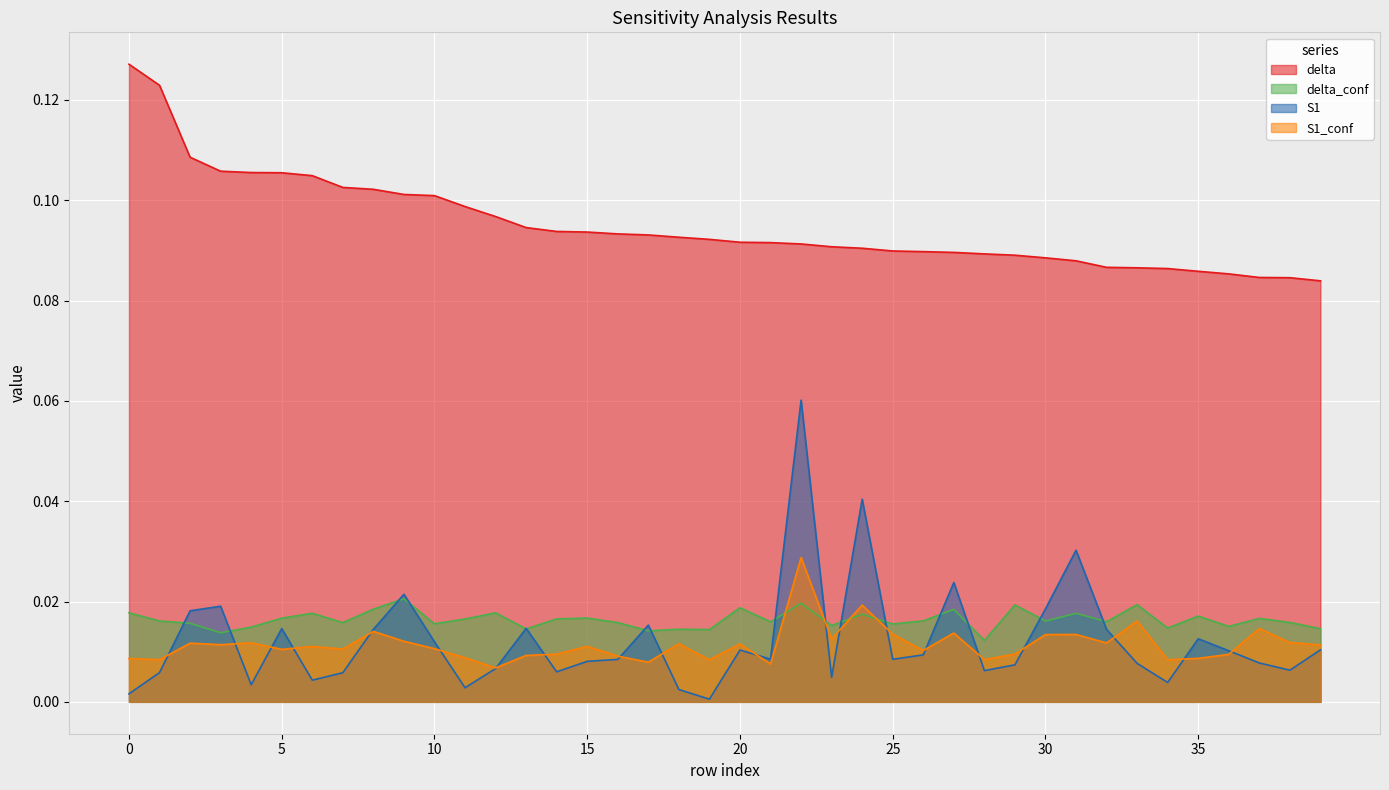

True or false: S1 has more than 0 interior local peaks.

True